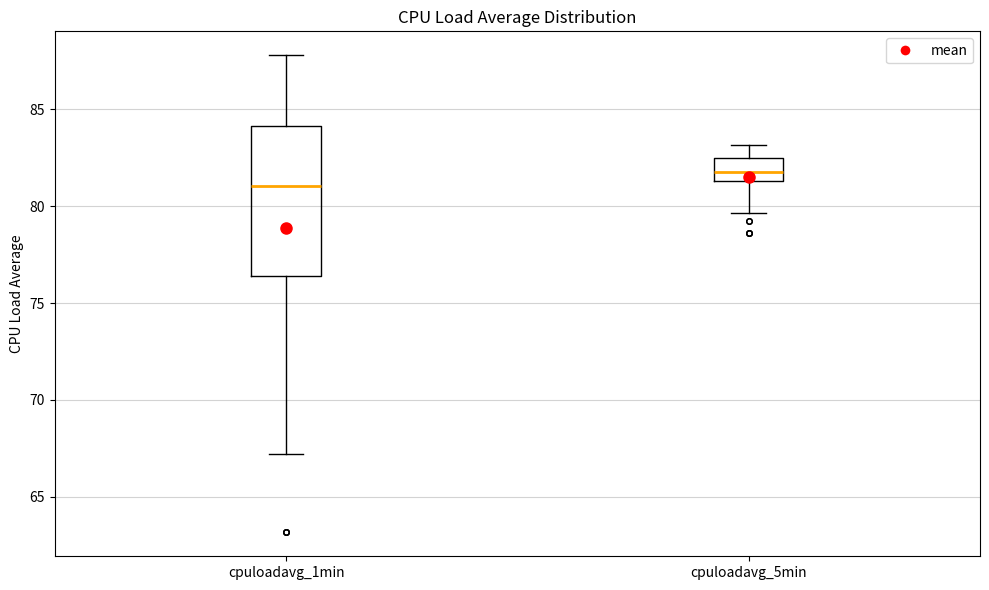

Reading left to right, transcribe this box plot: for each box, give where its median line is, the range the box spans, and where its two whiskers end, as read against the y-axis. The values are not printed on the chart, so give them approximately, as read against the axis.

cpuloadavg_1min: median 81.0, box 76.5 to 84.0, whiskers 67.0 to 88.0
cpuloadavg_5min: median 82.0, box 81.5 to 82.5, whiskers 79.5 to 83.0